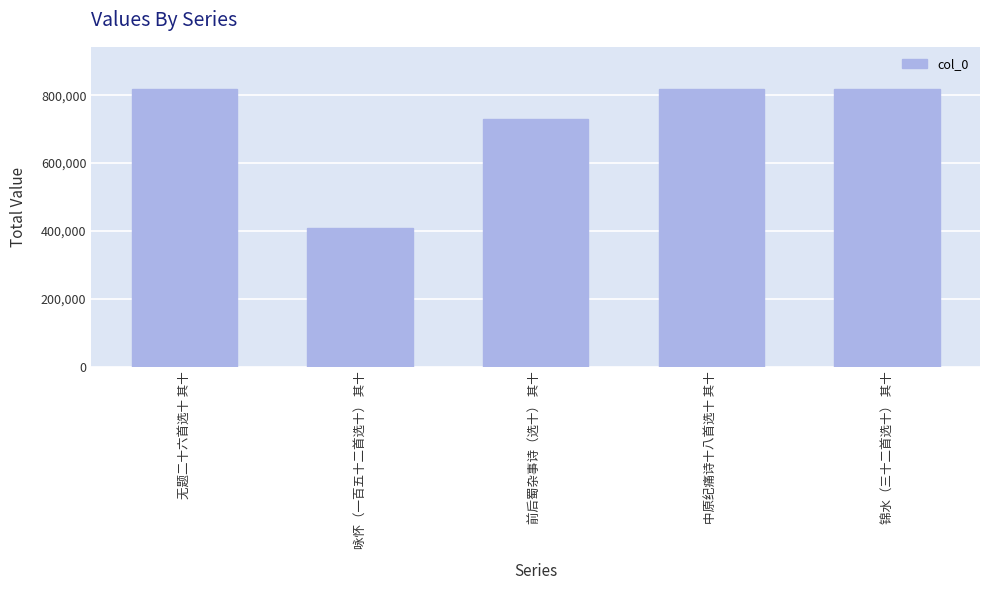

Read the value at 咏怀（一百五十二首选十） 其十, to the nearest 100.

409600